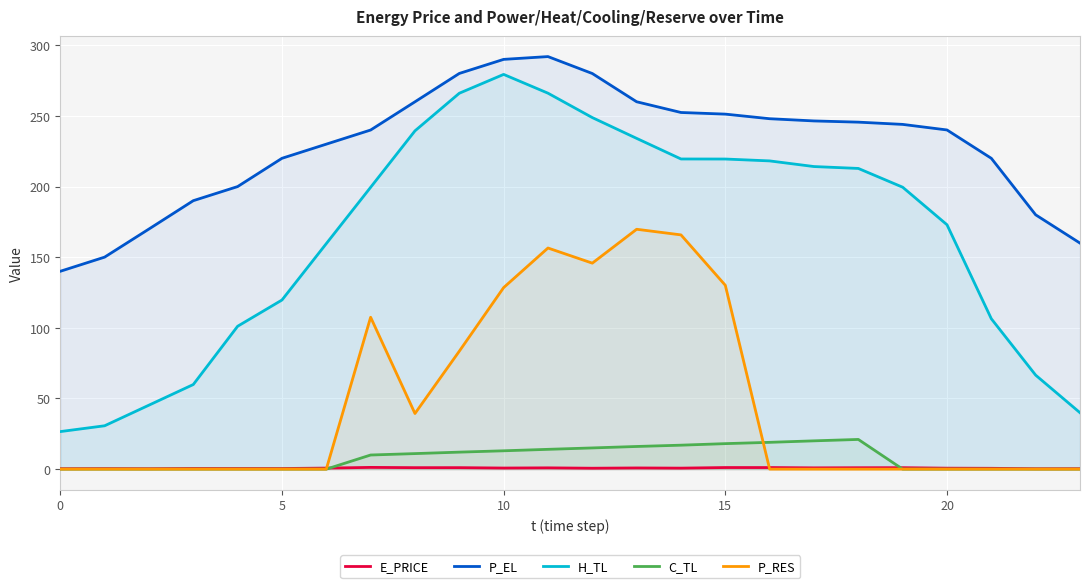

The P_EL series shows 202.7 at 0. True or false?

False